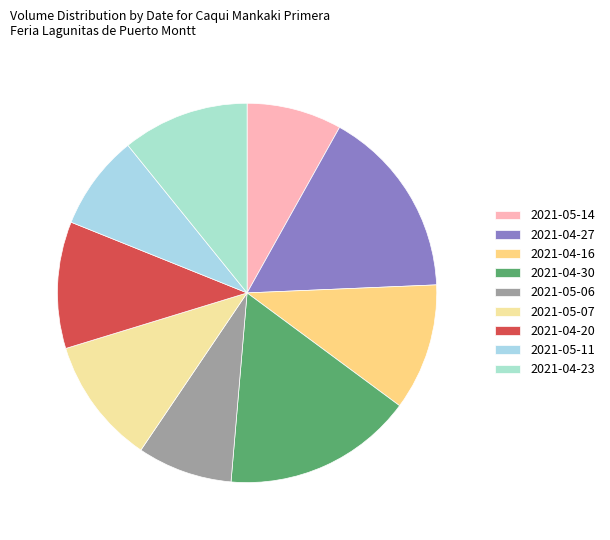

What is the ratio of the value at 2021-04-20 to the value at 2021-04-23?

1.0